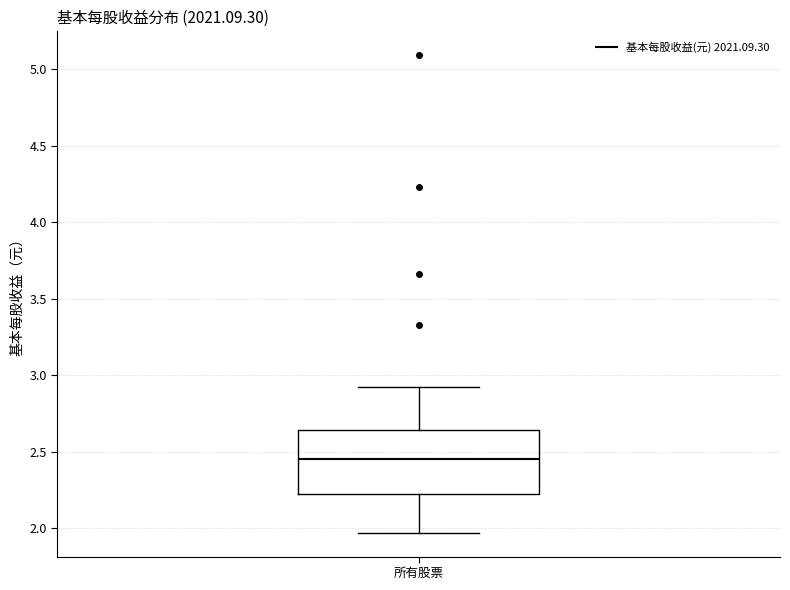

Transcribe this box plot: give where the median line is, the range the box spans, and where the two whiskers end, as read against the y-axis. The values are not printed on the chart, so give them approximately, as read against the axis.

median 2.45, box 2.20 to 2.65, whiskers 1.95 to 2.90